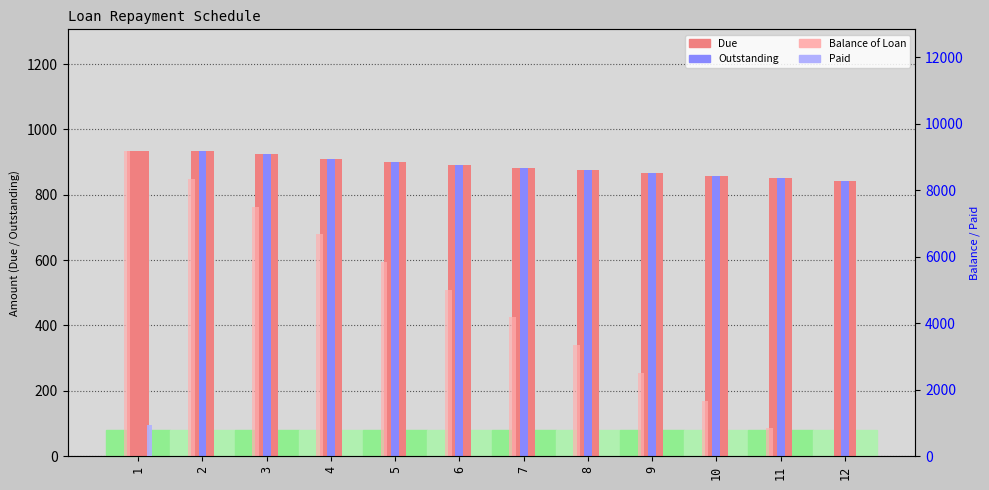

The value of Outstanding at 1 is -430.3. True or false?

False